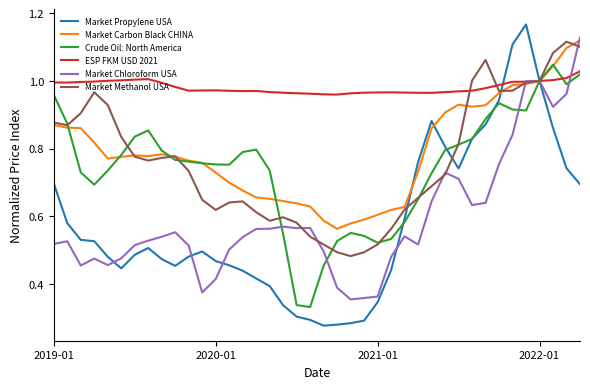

Which series has the largest total across all categories?

ESP FKM USD 2021